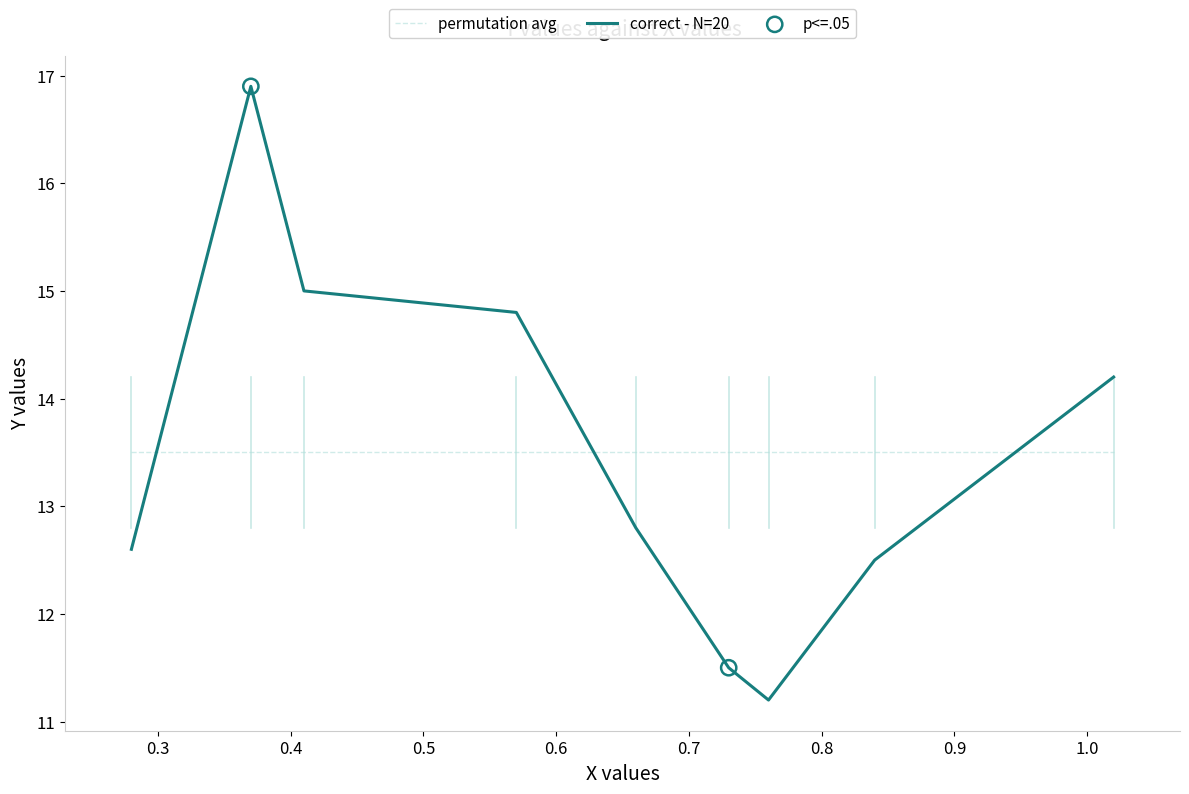

What is the smallest value displayed?

11.2